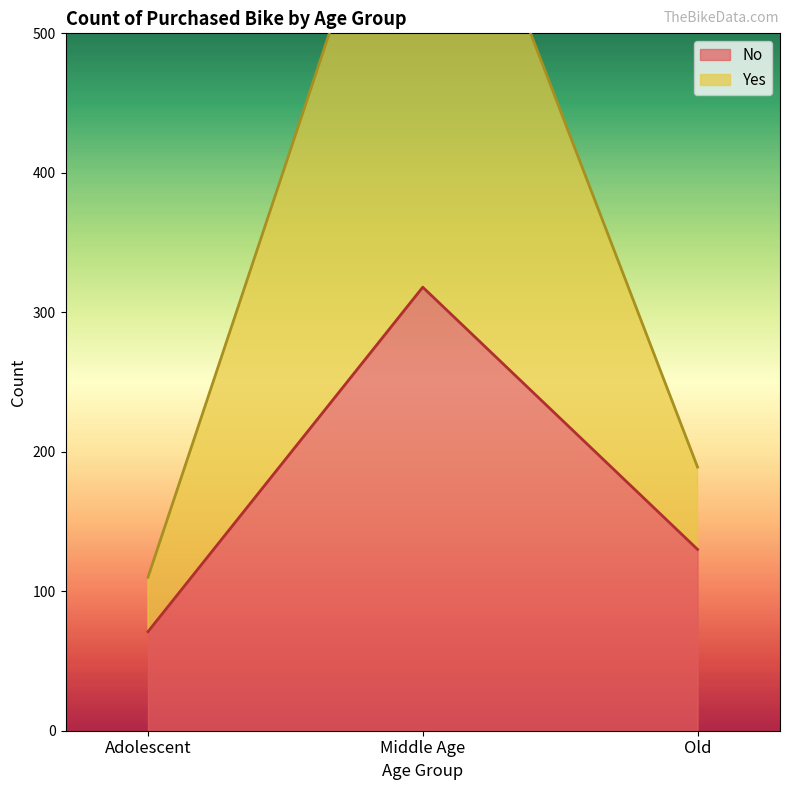

True or false: No has a value of 47 at Adolescent.

False